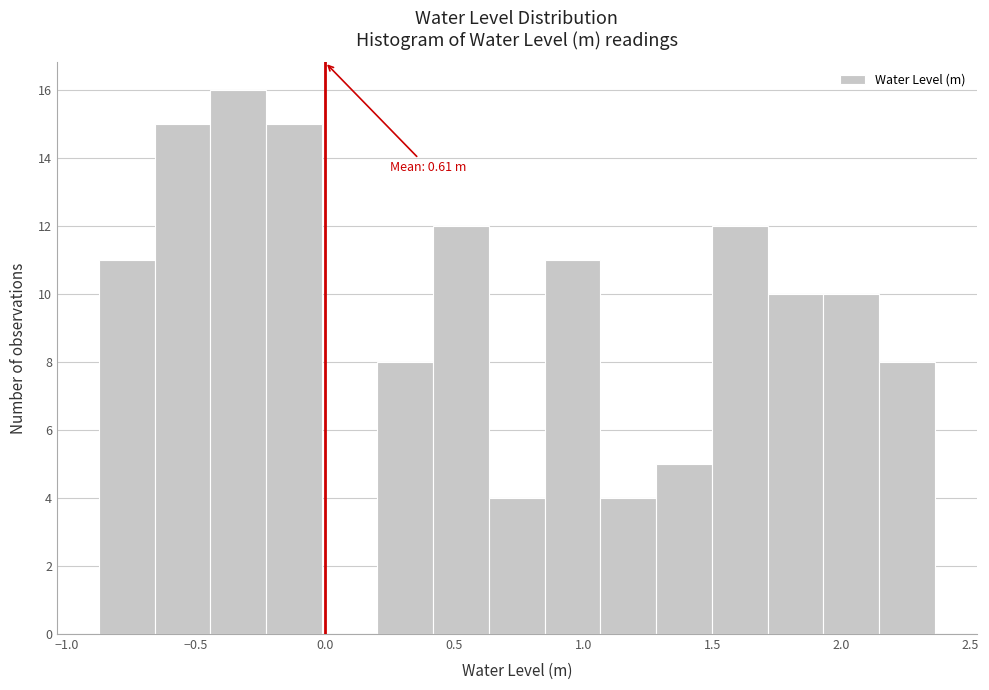

Over which range of the x-axis is the bar tallest?

-0.45 to -0.25